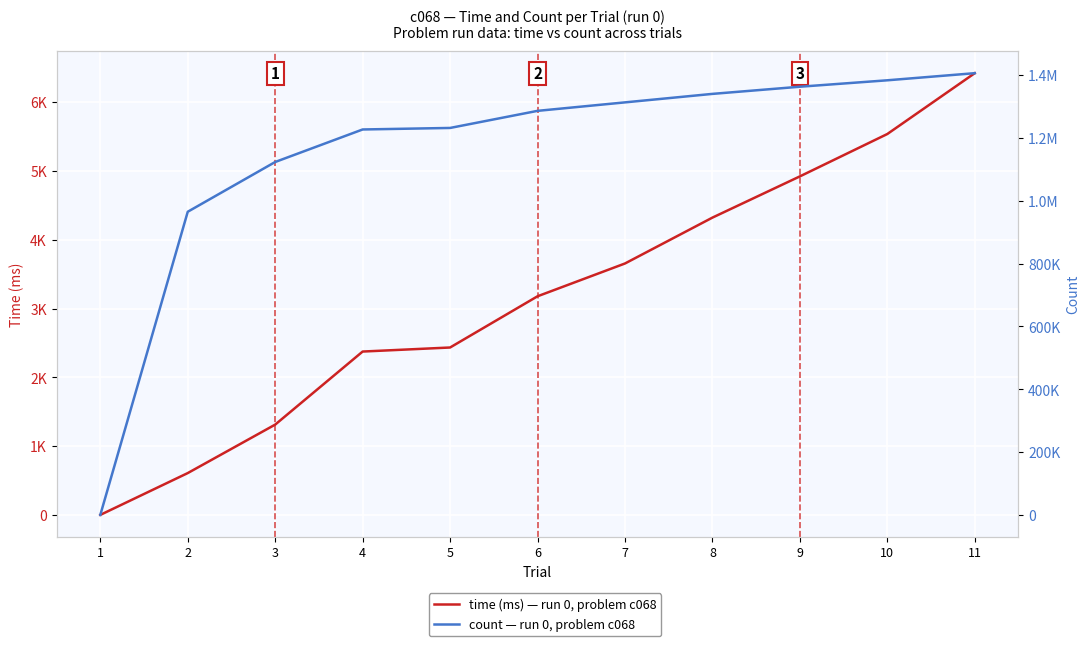

Reading left to right, transcribe all the data shown in this chart.

time (ms) — run 0, problem c068: 0.1	608.0	1312.7	2374.8	2433.6	3178.3	3655.0	4321.9	4921.2	5537.2	6421.8
count — run 0, problem c068: 149.0	965108.0	1123484.0	1226987.0	1231851.0	1286238.0	1313241.0	1340269.0	1363060.0	1383523.0	1406198.0